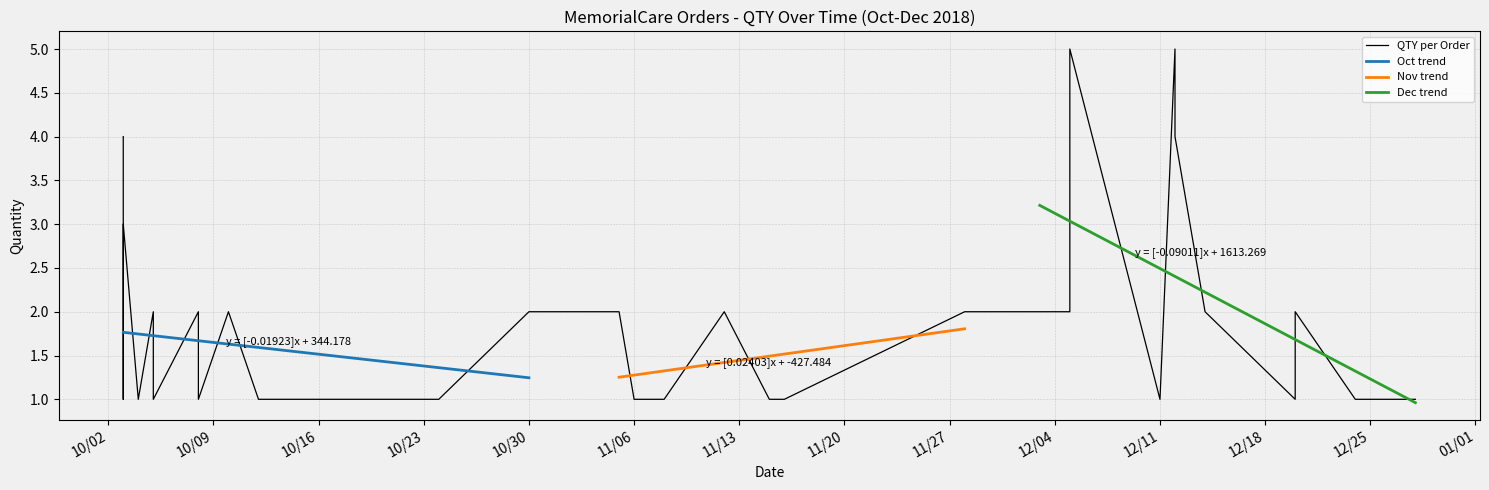

The value at 6 is 5. True or false?

False